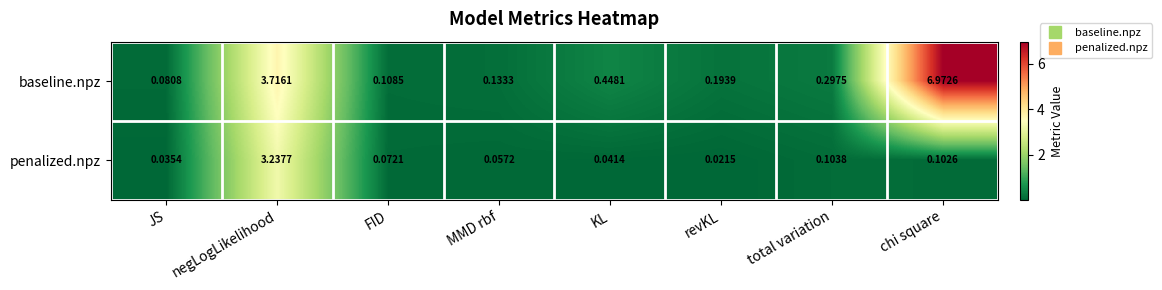

Which series changed the most between JS and revKL?

baseline.npz